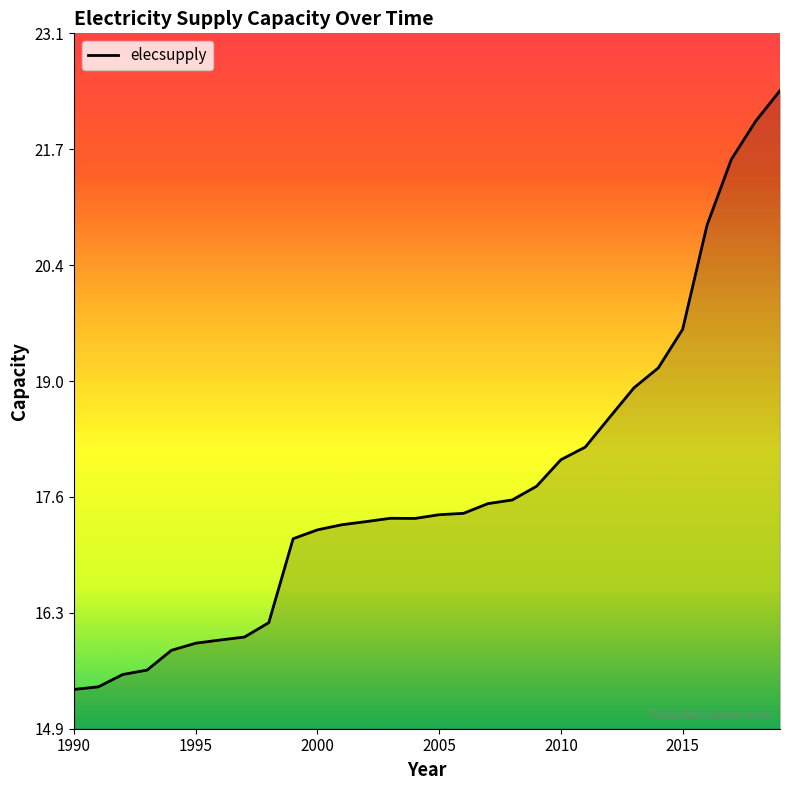

What is the smallest value displayed?

15.4